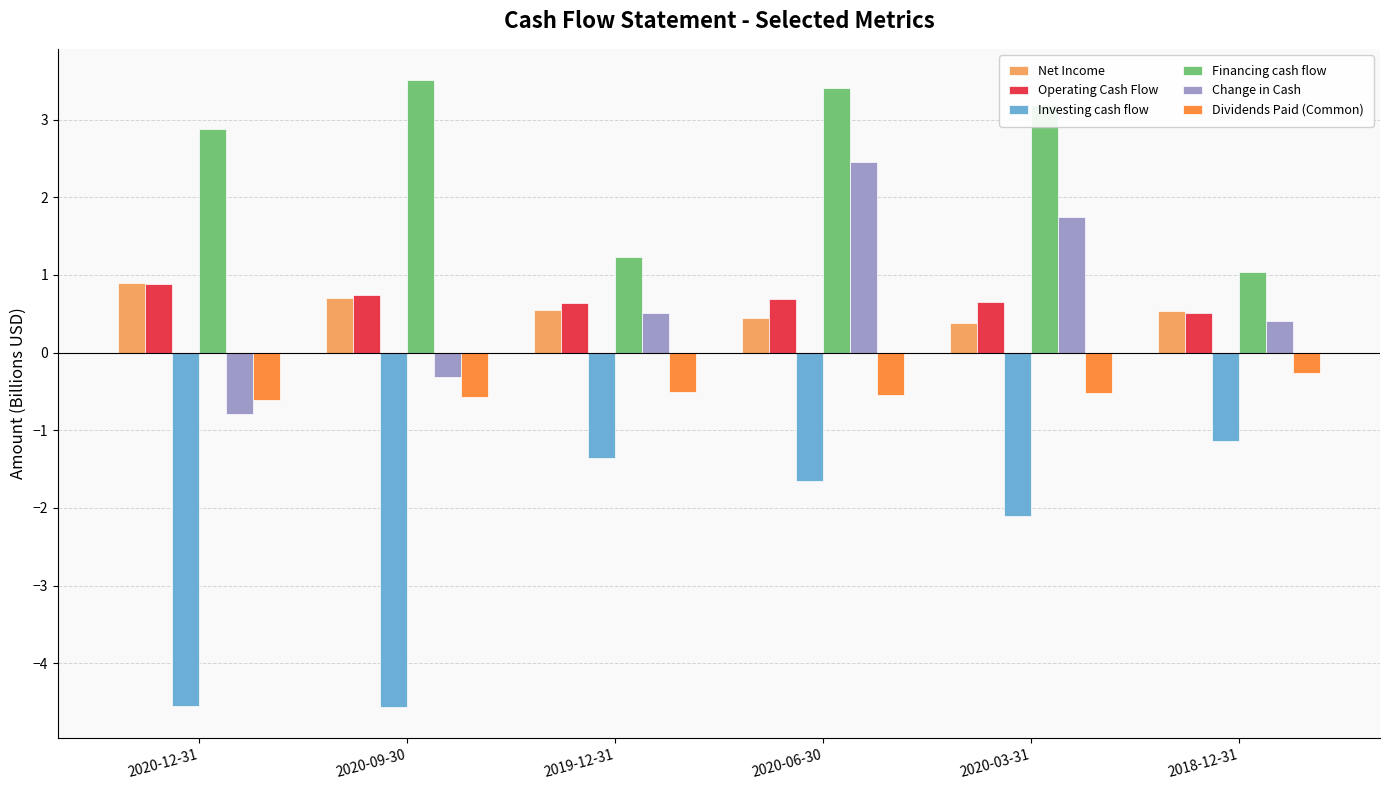

What is the difference between the Change in Cash values at 2020-06-30 and 2020-12-31?

3.2